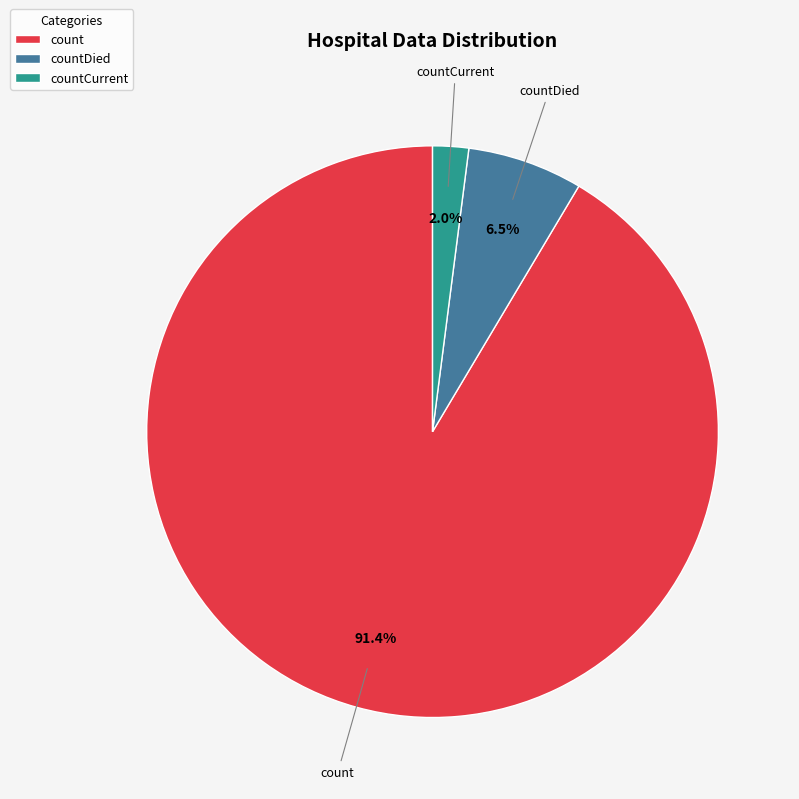

Which category has the smallest portion of the pie?

countCurrent